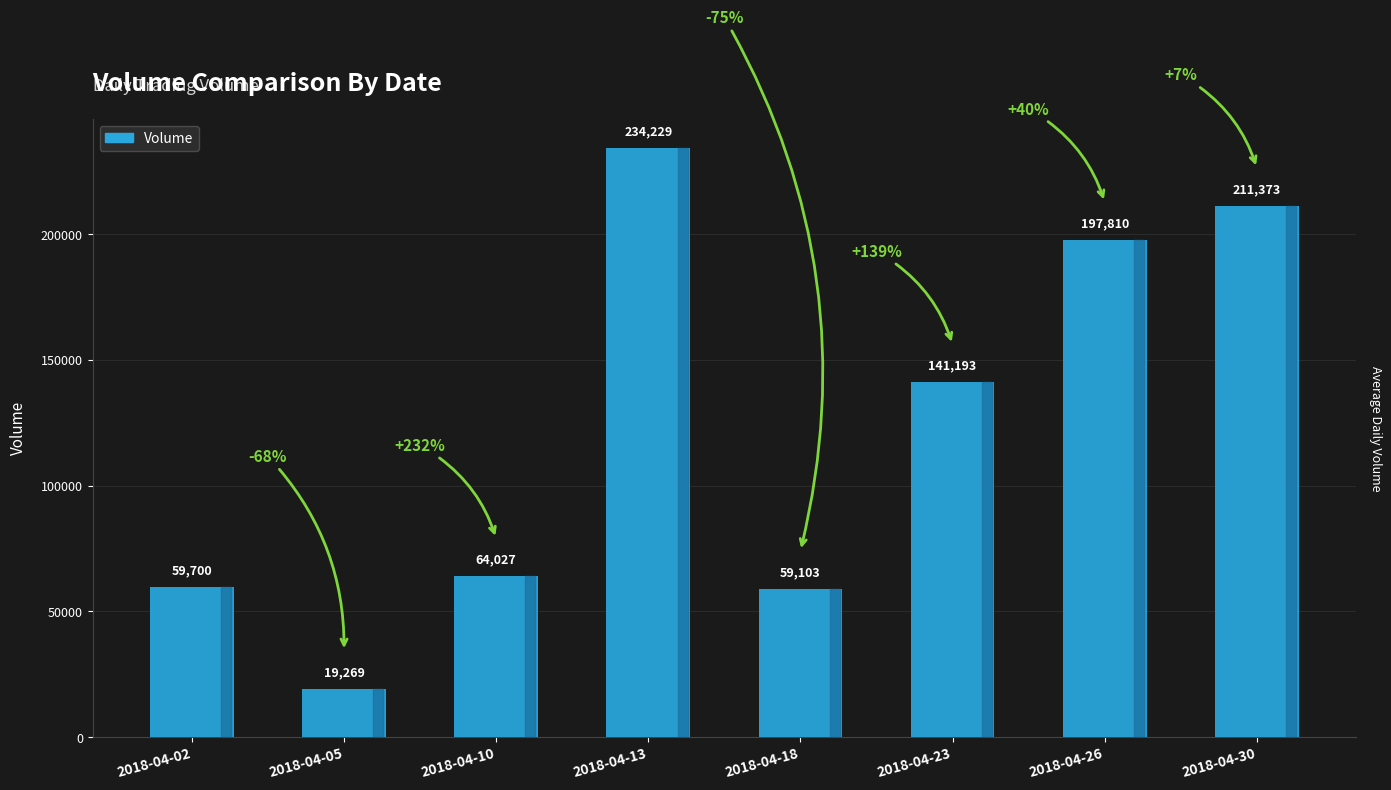

Between 2018-04-30 and 2018-04-05, which is larger?

2018-04-30